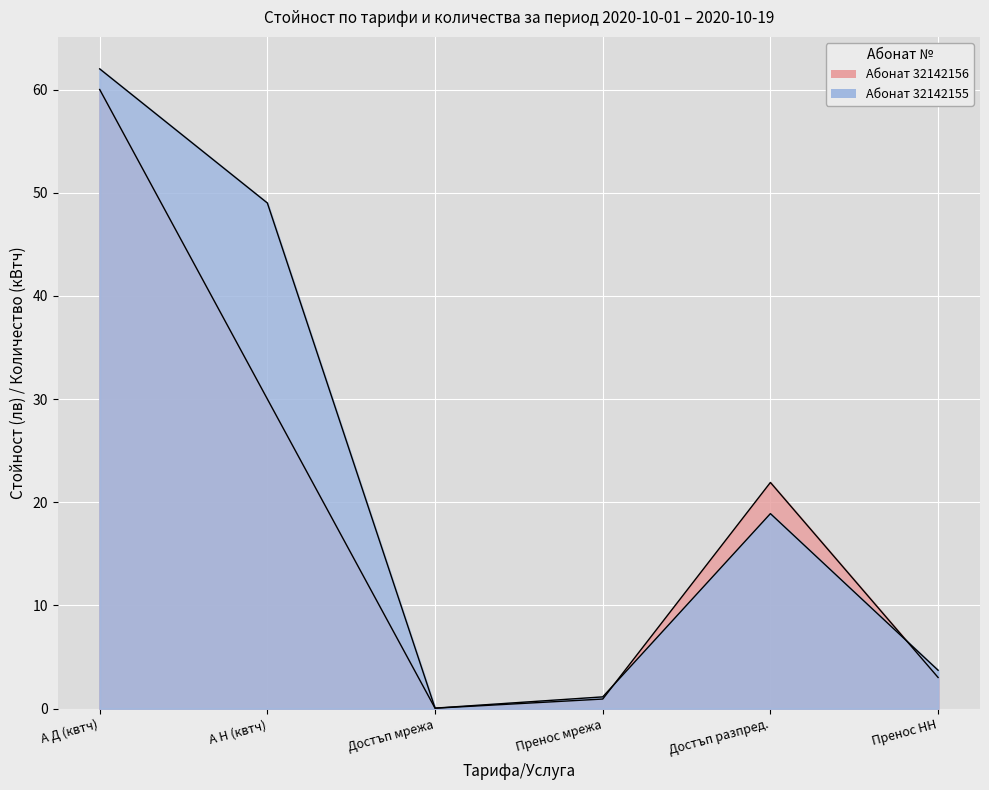

What is the minimum value for Абонат 32142155?

0.1